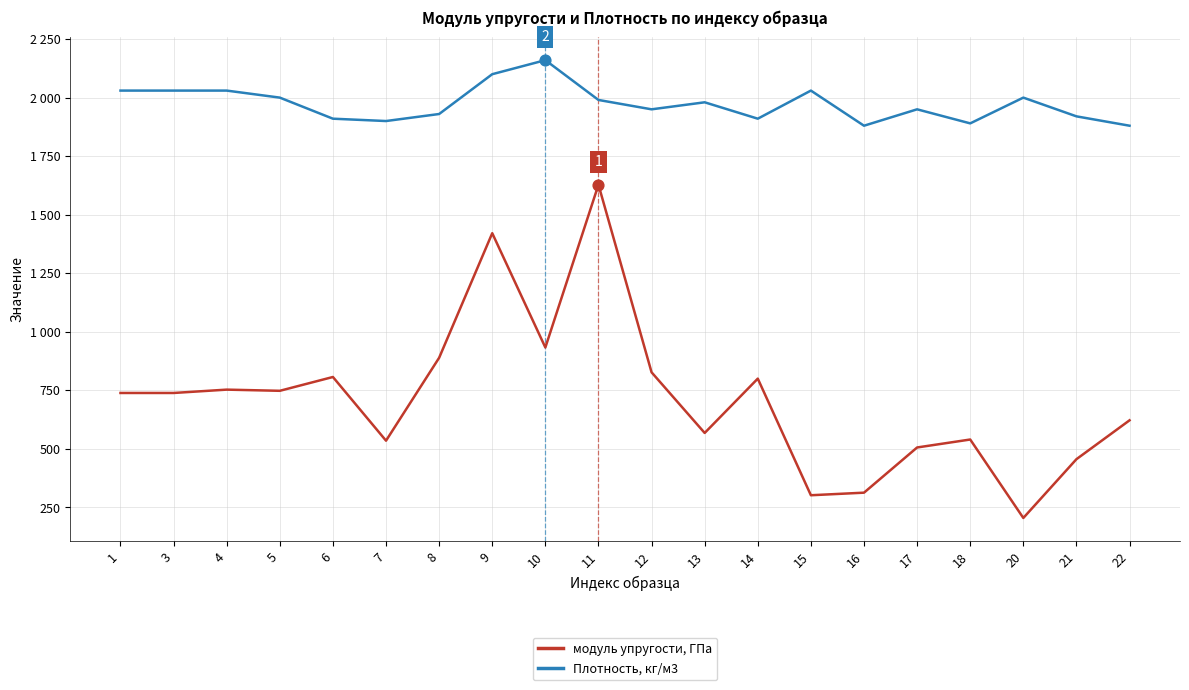

At which category is the sum across all series the highest?

11